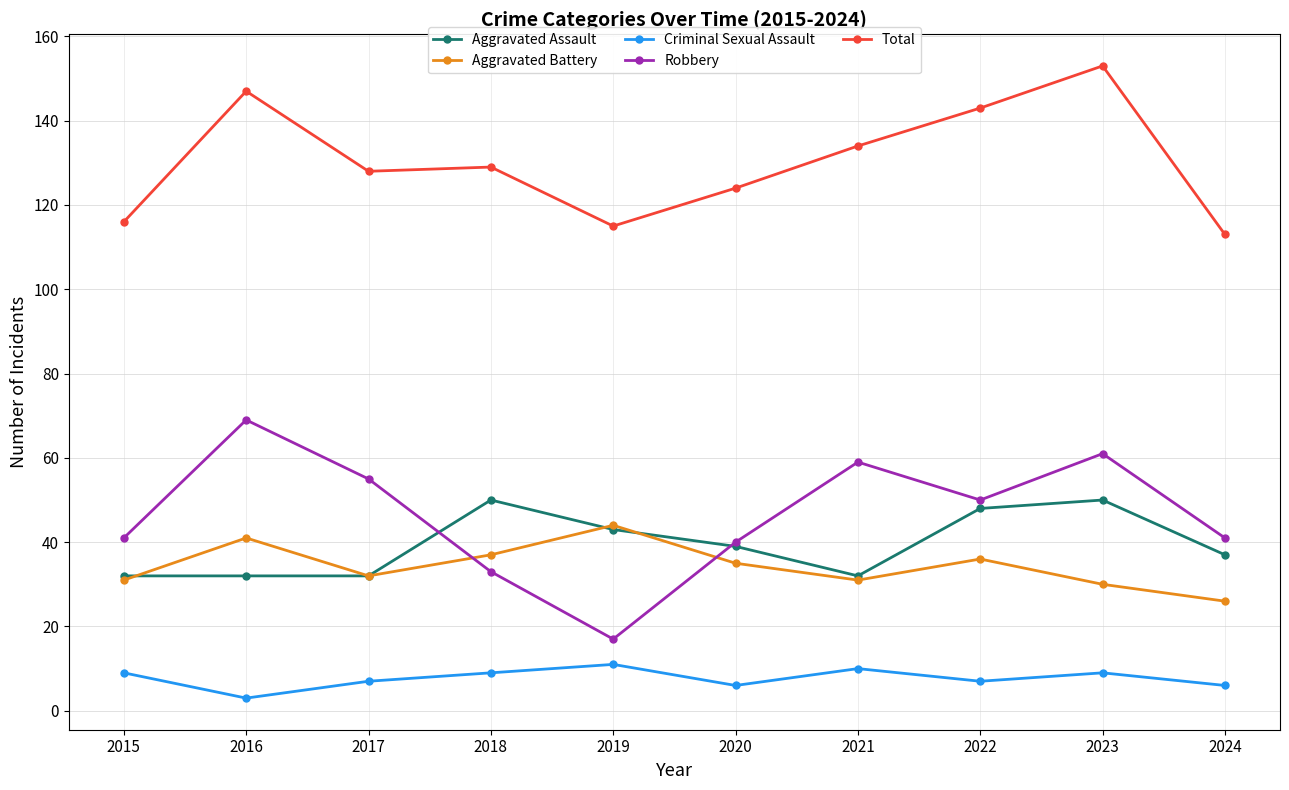

Is this an area chart (filled region under the line)?

No